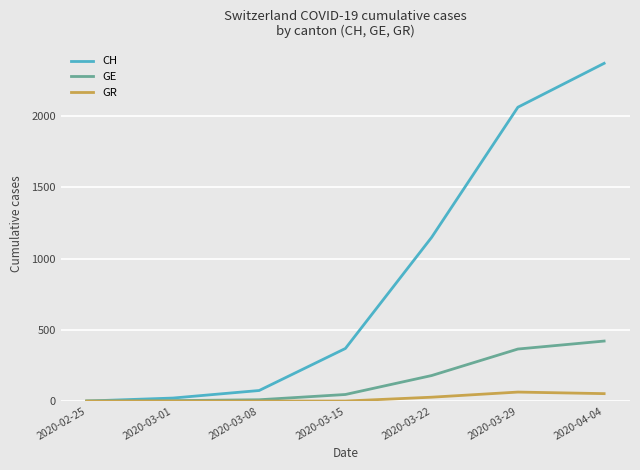

What is the total value across all series at 2020-03-29?

2490